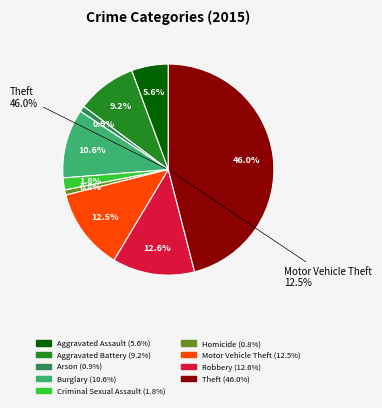

Does any single category account for the majority?

No